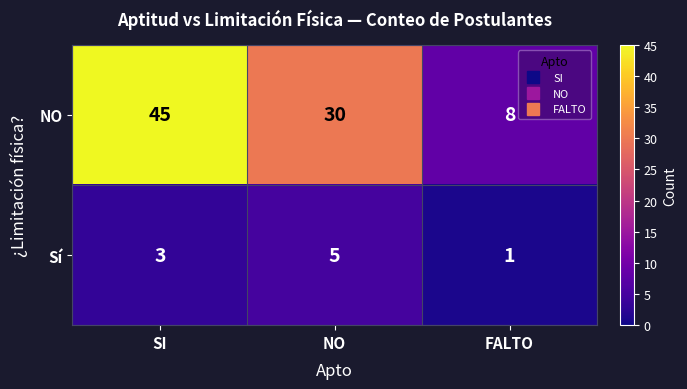

At FALTO, list the series in order from largest to smallest.

NO, Sí